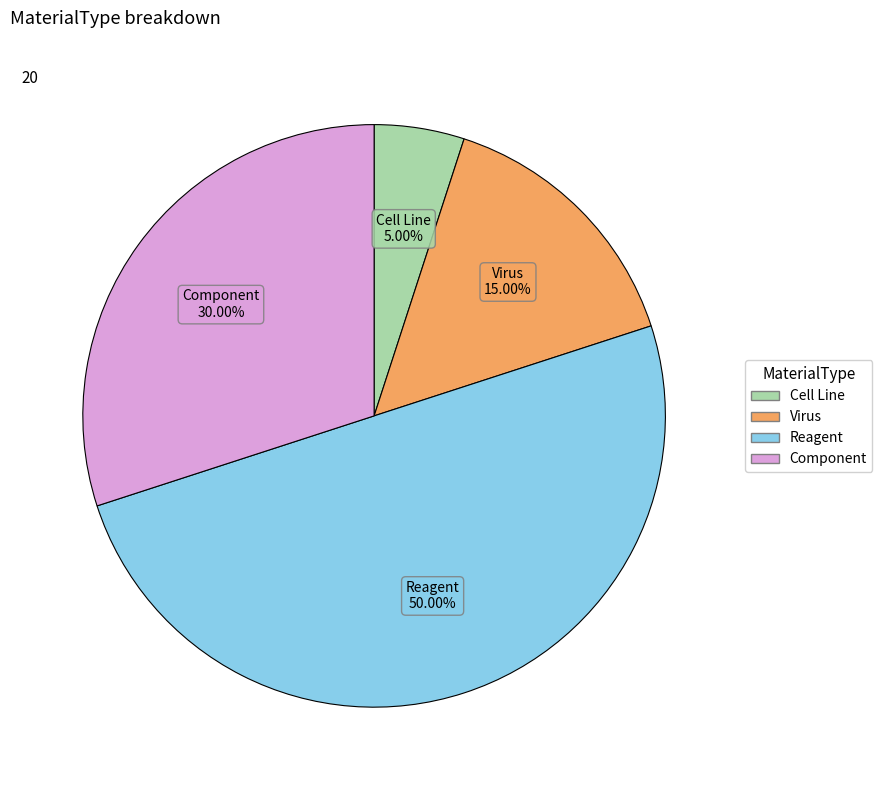

Which category has the biggest portion of the pie?

Reagent